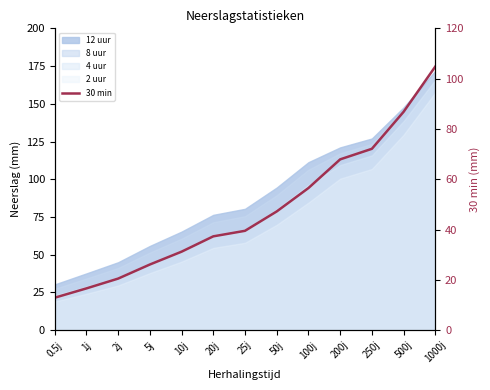

What is the average value?

47.6